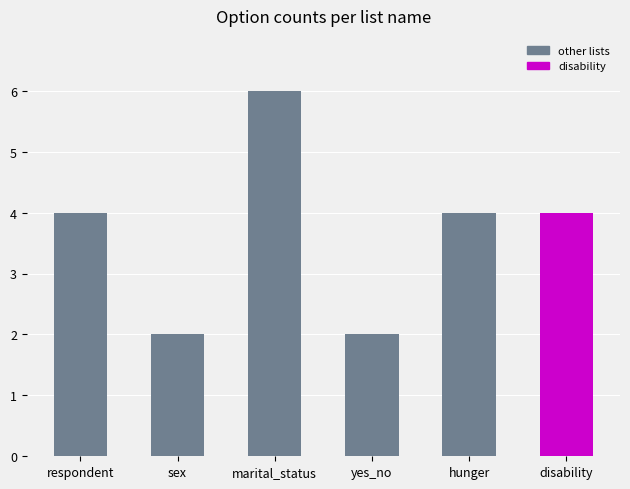

Reading left to right, transcribe all the data shown in this chart.

4	2	6	2	4	4